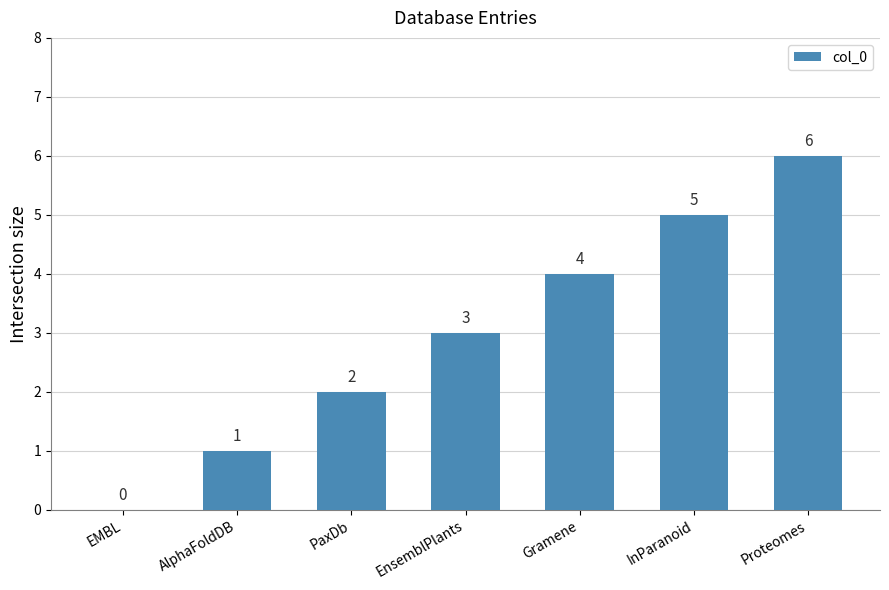

Are the bars horizontal?

No